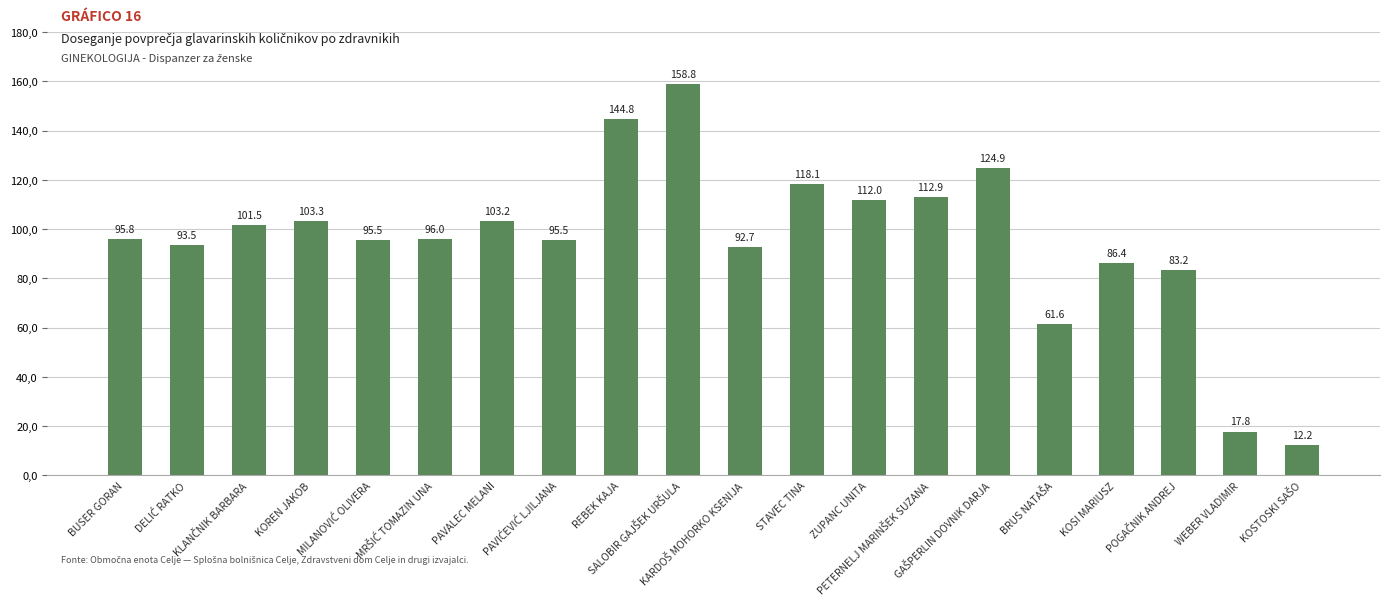

Reading right to left, extract all data points from this chart.

KOSTOSKI SAŠO=12.2	WEBER VLADIMIR=17.8	POGAČNIK ANDREJ=83.2	KOSI MARIUSZ=86.4	BRUS NATAŠA=61.6	GAŠPERLIN DOVNIK DARJA=124.9	PETERNELJ MARINŠEK SUZANA=112.9	ZUPANC UNITA=112.0	STAVEC TINA=118.1	KARDOŠ MOHORKO KSENIJA=92.7	SALOBIR GAJŠEK URŠULA=158.8	REBEK KAJA=144.8	PAVIĆEVIĆ LJILJANA=95.5	PAVALEC MELANI=103.2	MRŠIĆ TOMAZIN UNA=96.0	MILANOVIĆ OLIVERA=95.5	KOREN JAKOB=103.3	KLANČNIK BARBARA=101.5	DELIĆ RATKO=93.5	BUSER GORAN=95.8